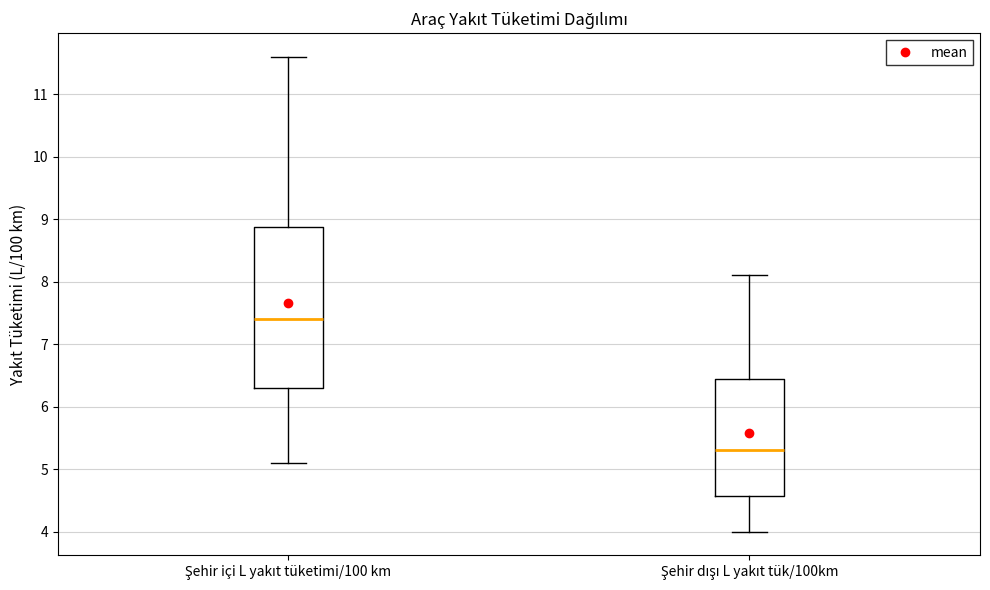

Which box is the tallest, from its lower edge to its upper edge?

Şehir içi L yakıt tüketimi/100 km